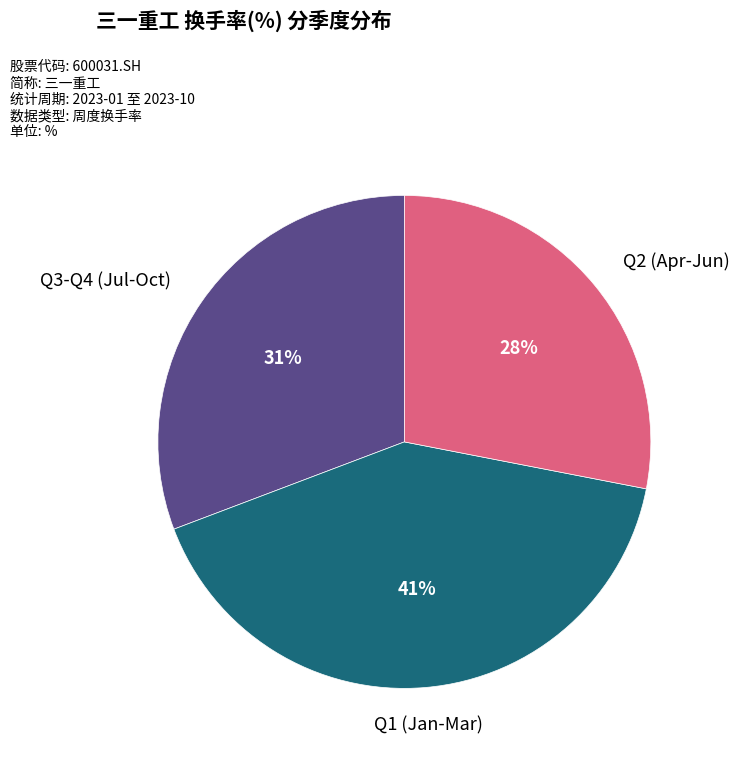

How many slices are in this pie chart?

3